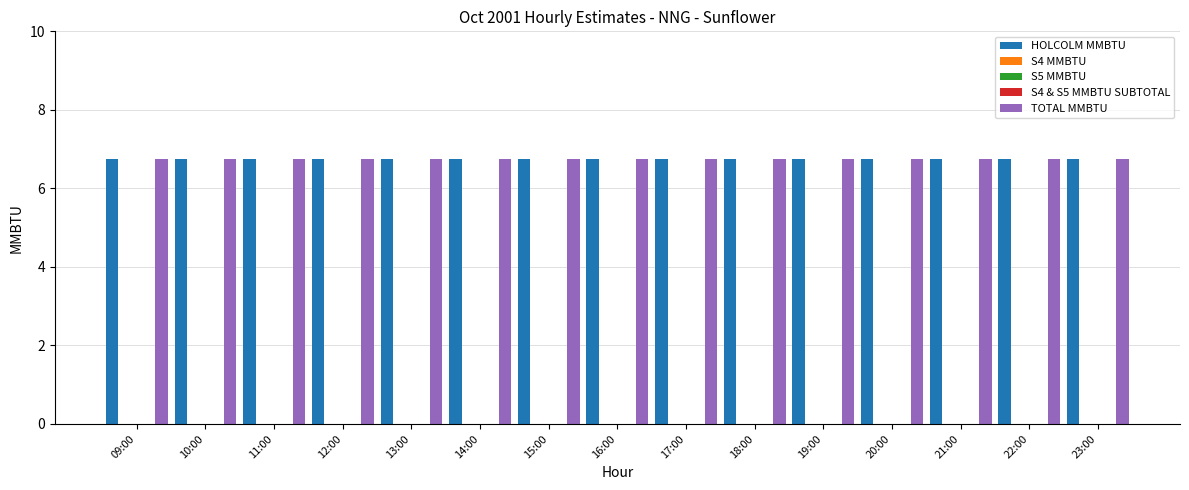

List the series in order of their peak value, lowest first.

S4 MMBTU, S5 MMBTU, S4 & S5 MMBTU SUBTOTAL, HOLCOLM MMBTU, TOTAL MMBTU